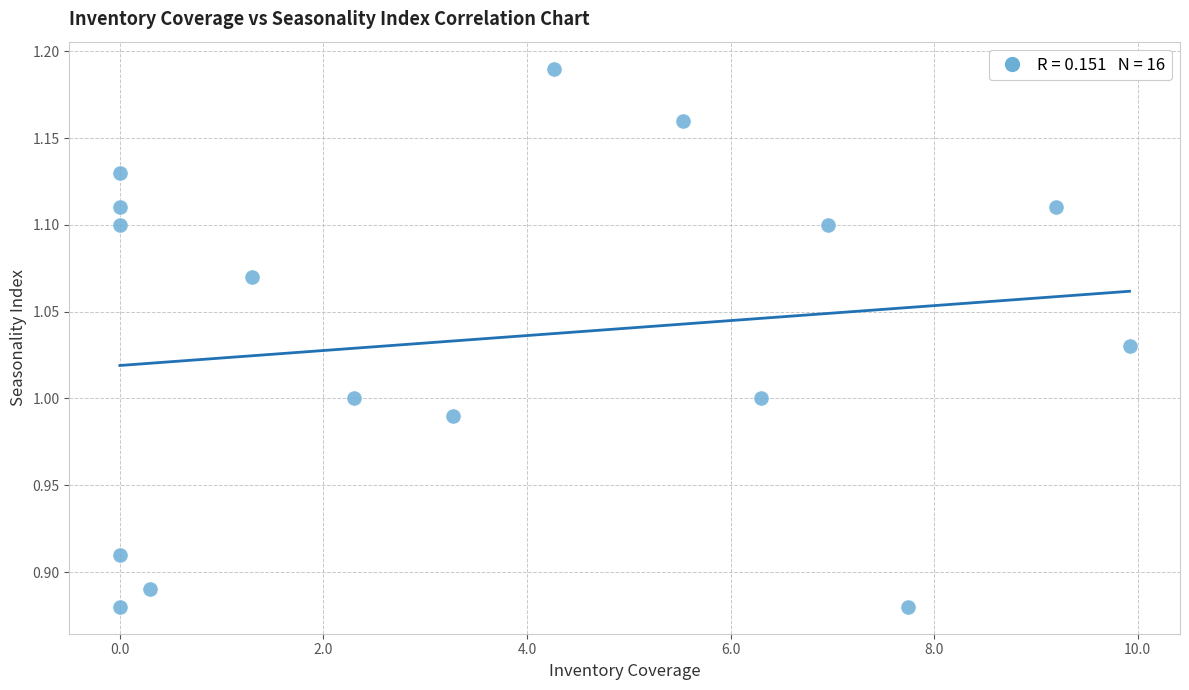

What is the range of X values (max minus min)?

9.9